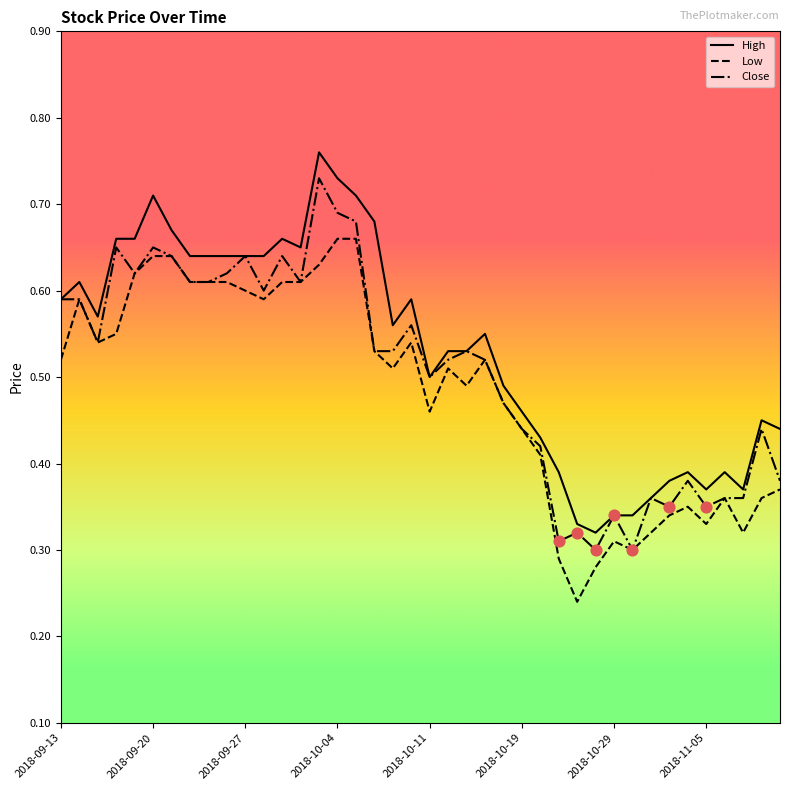

True or false: Low and High cross at least once.

False